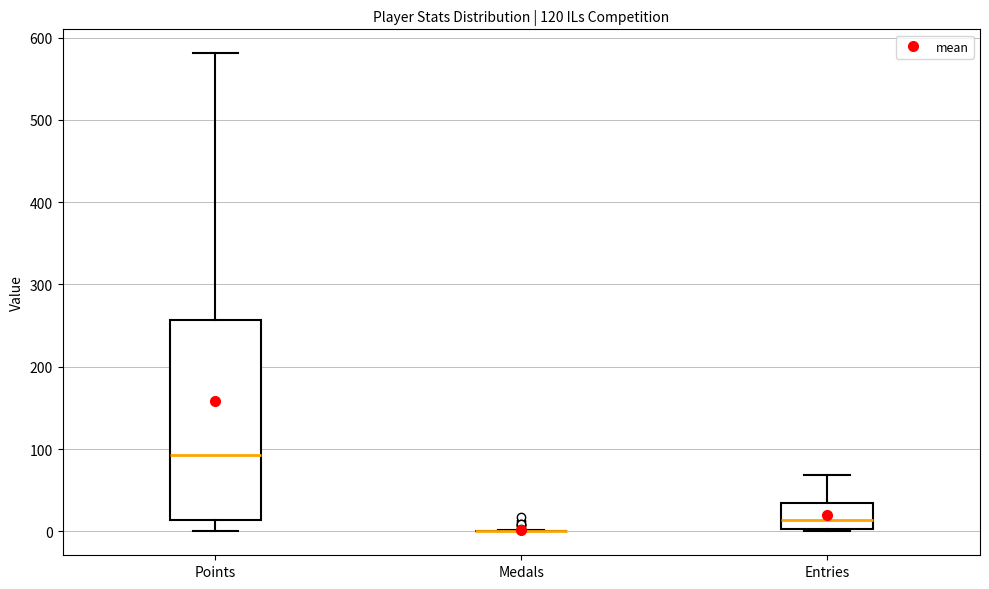

Comparing the boxes themselves (not the whiskers), which one is the tallest?

Points